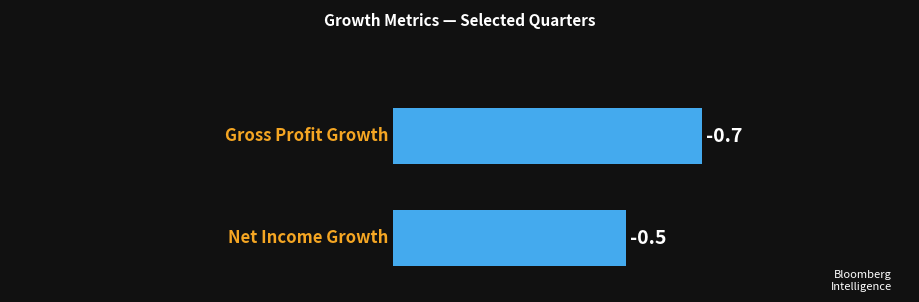

What value does the data have at 1.0?

0.7